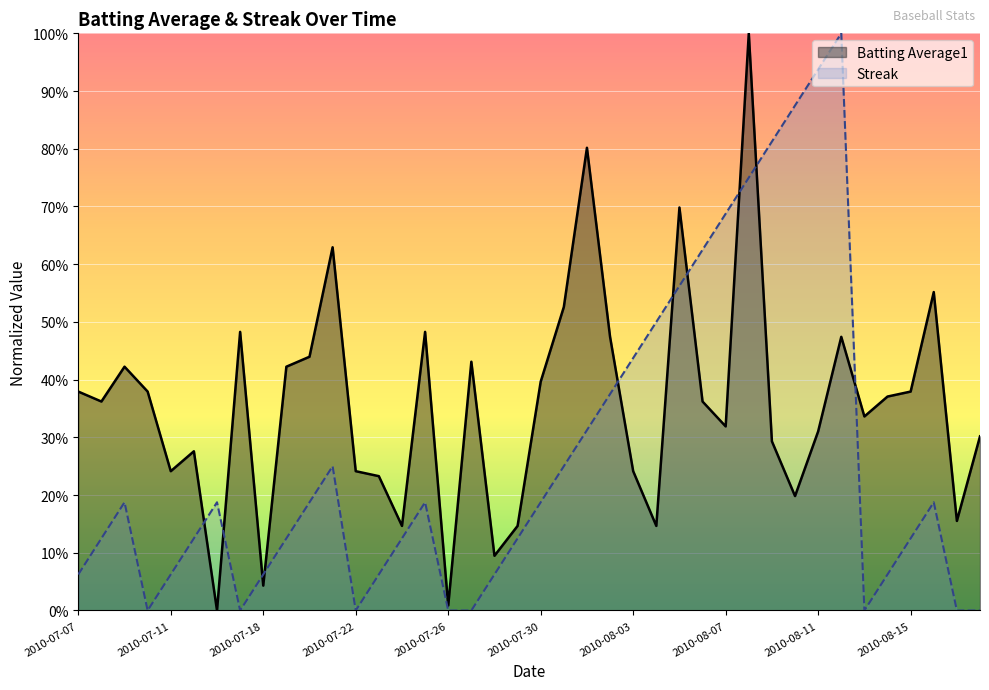

What is the difference between the maximum and minimum values in the Streak series?

1.0